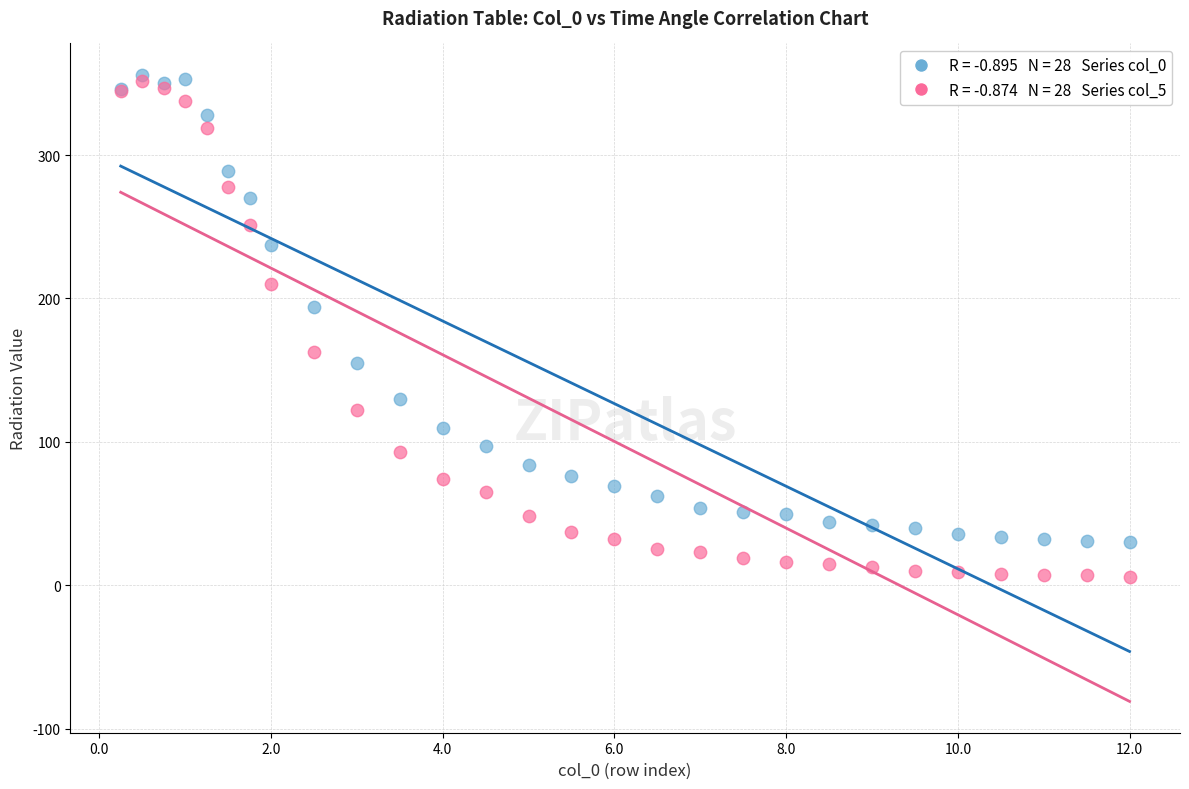

Across all series, what Y value is closest to 181?

194